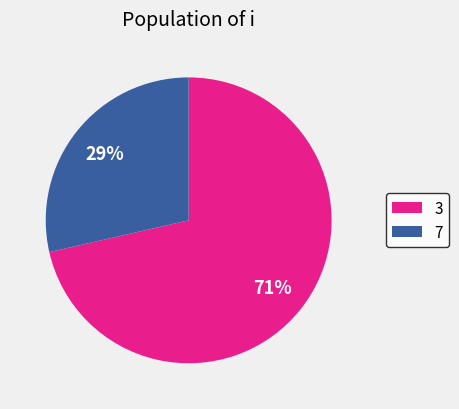

To the nearest percent, what is the combined percentage of 3 and 7?

100%